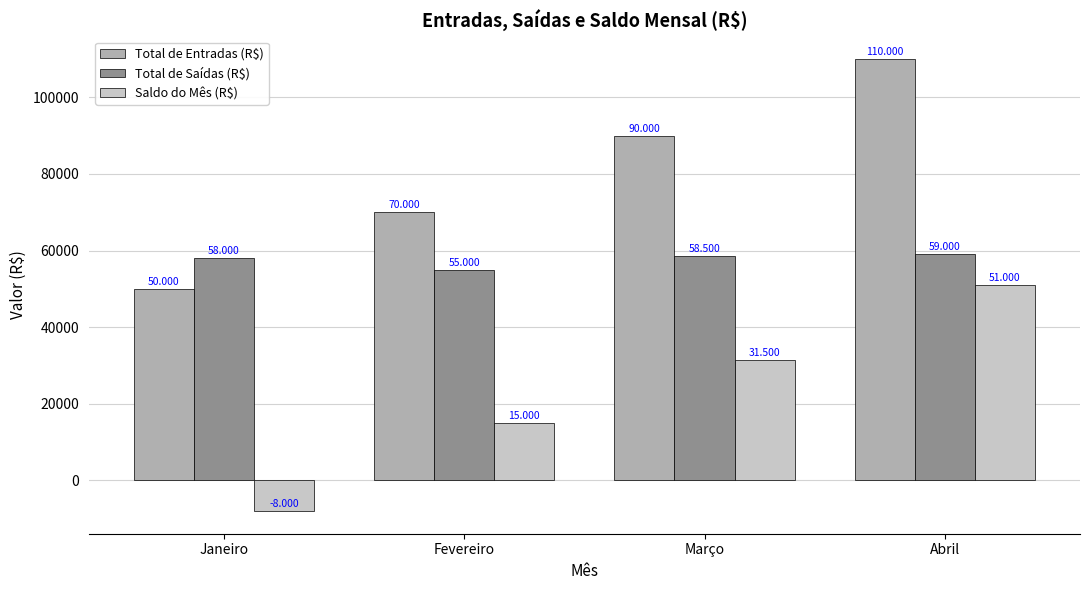

Does the chart contain any negative values?

Yes